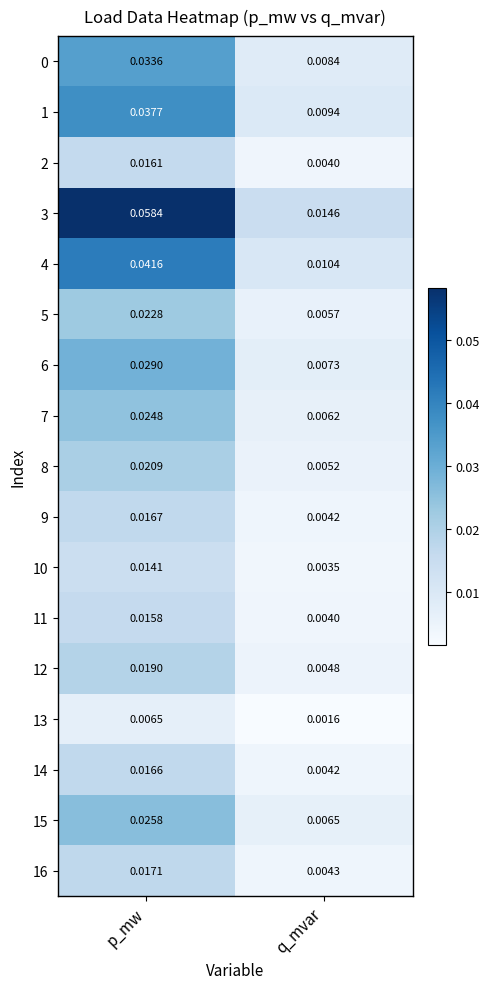

Between p_mw and q_mvar, which series saw the biggest shift?

3